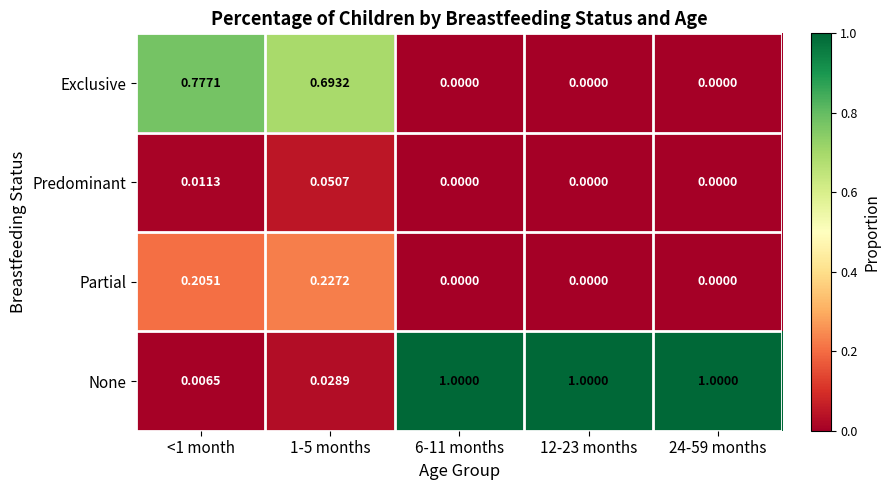

List the series in order of their peak value, lowest first.

Predominant, Partial, Exclusive, None